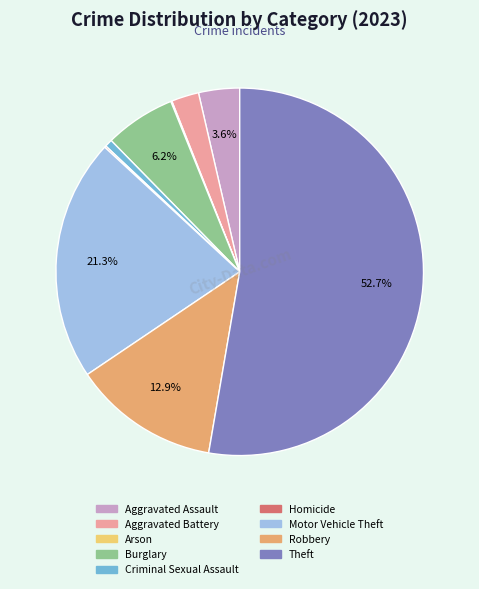

What percentage is the Robbery slice, to the nearest percent?

13%